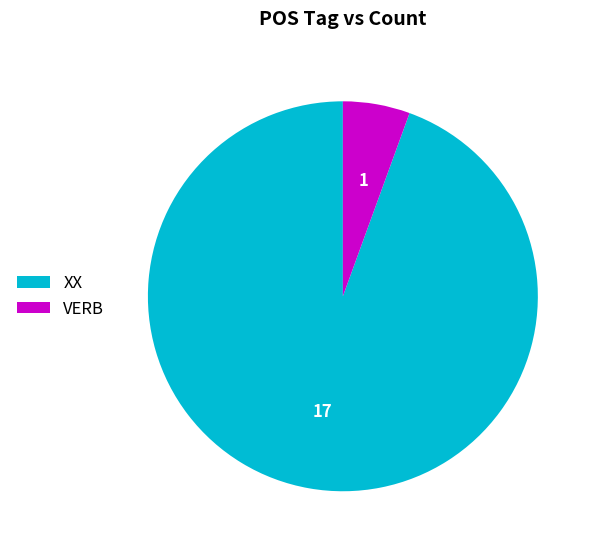

The XX slice represents 89% of the pie. True or false?

False